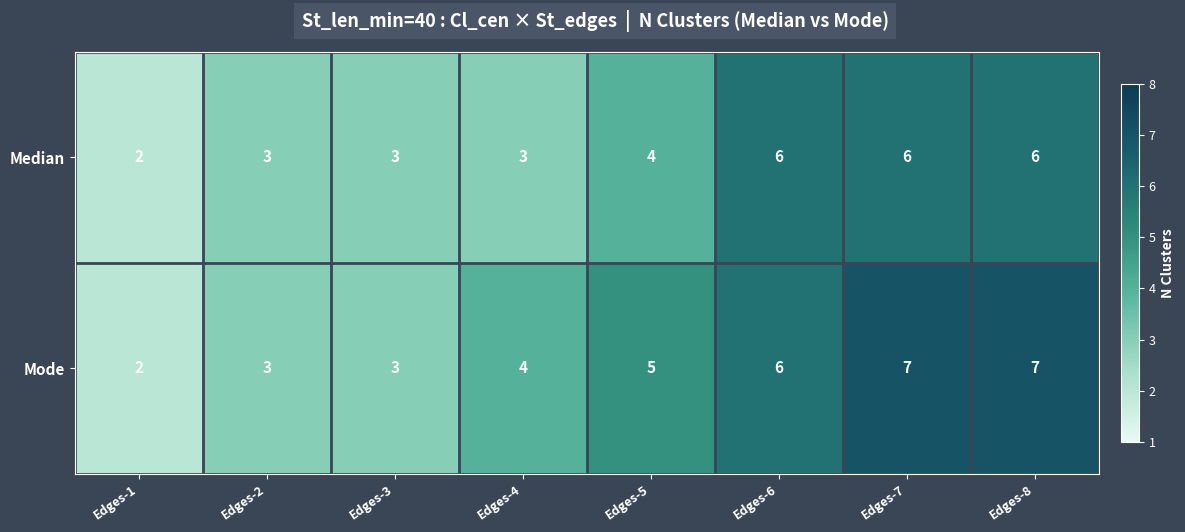

Rank the series by their maximum value, from highest to lowest.

Mode, Median